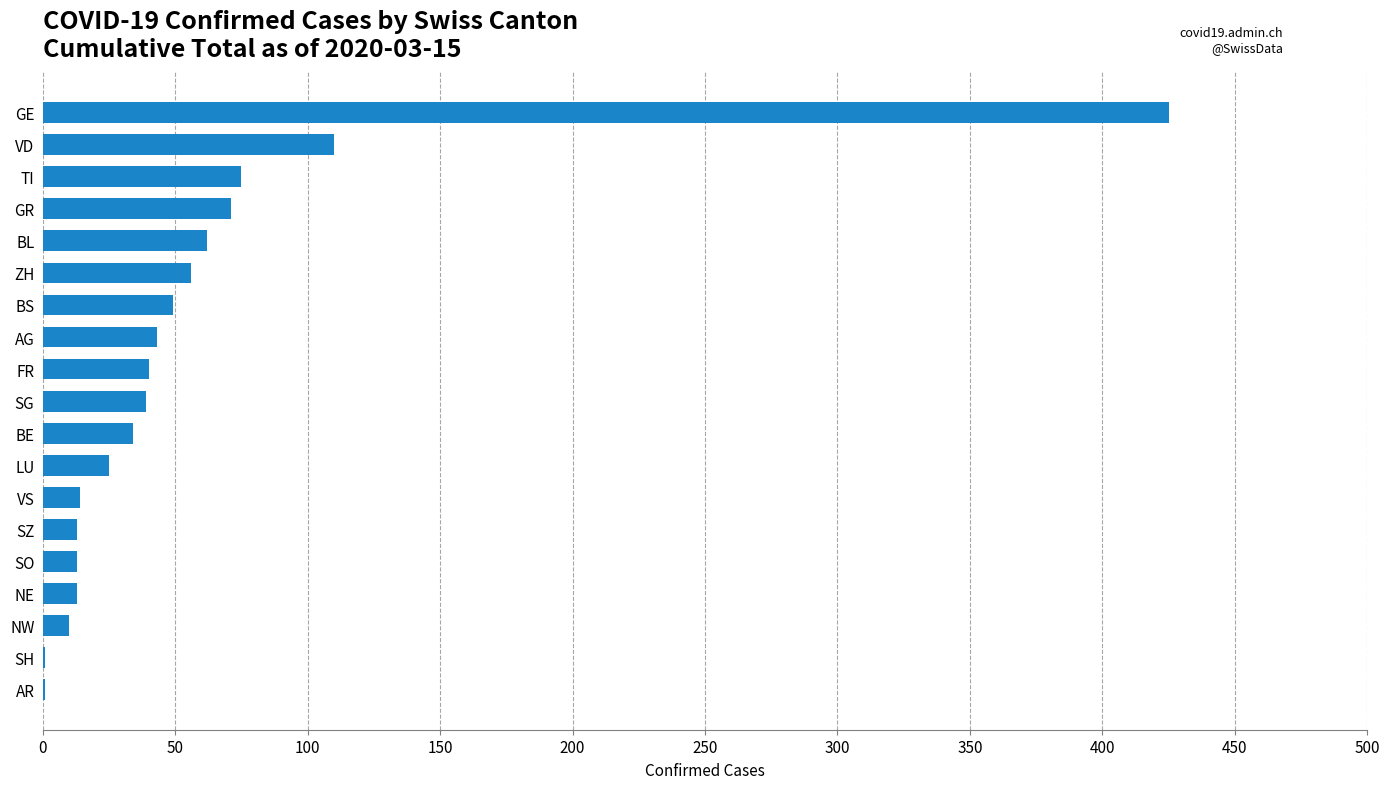

At which category does the chart reach its peak across all series?

GE